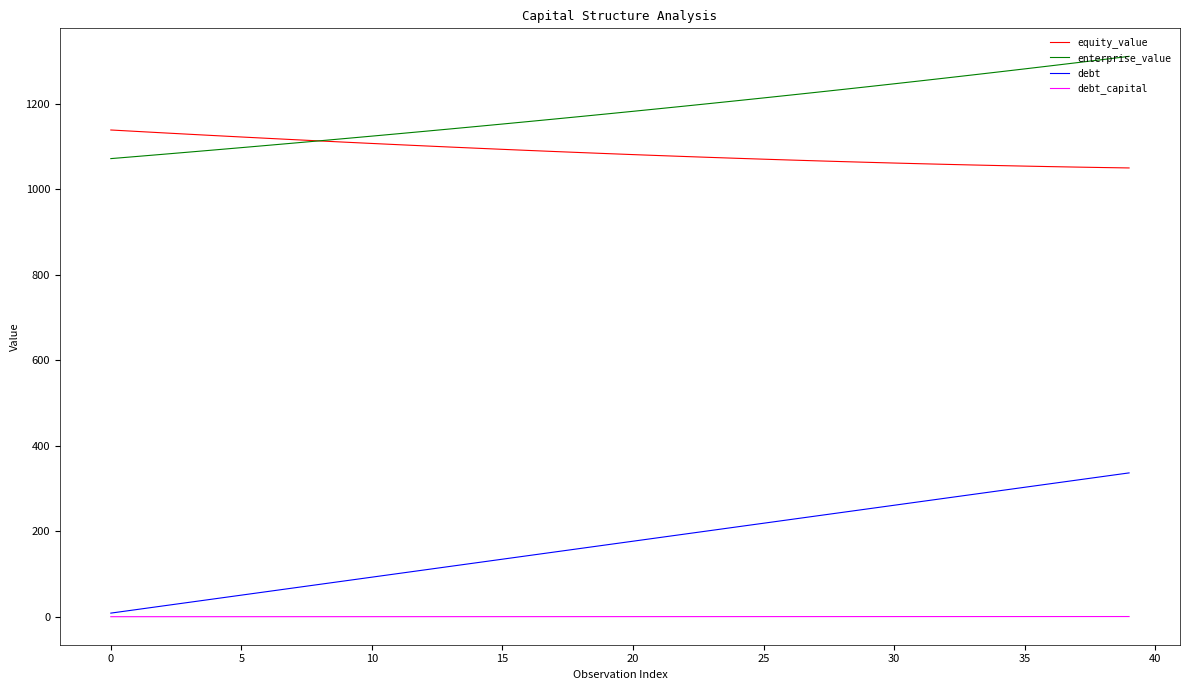

What is the lowest value of the equity_value series?

1050.2